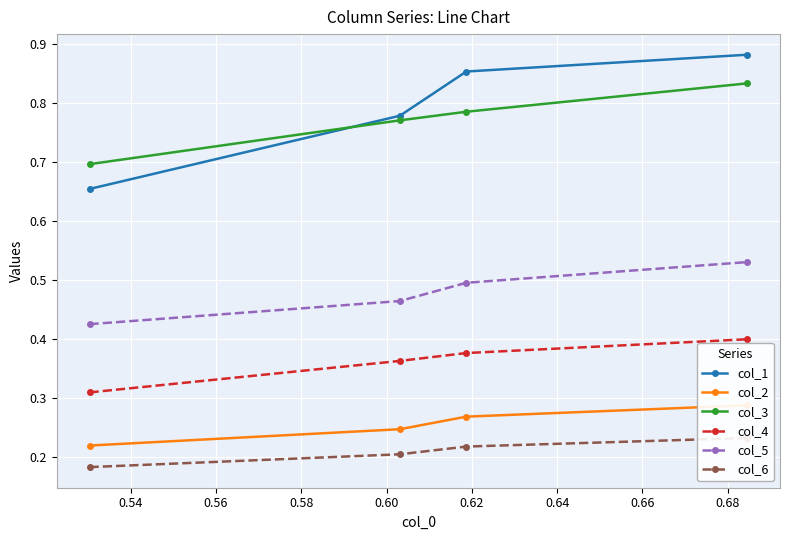

What is the value of the col_4 point at the 3rd from the left?

0.4